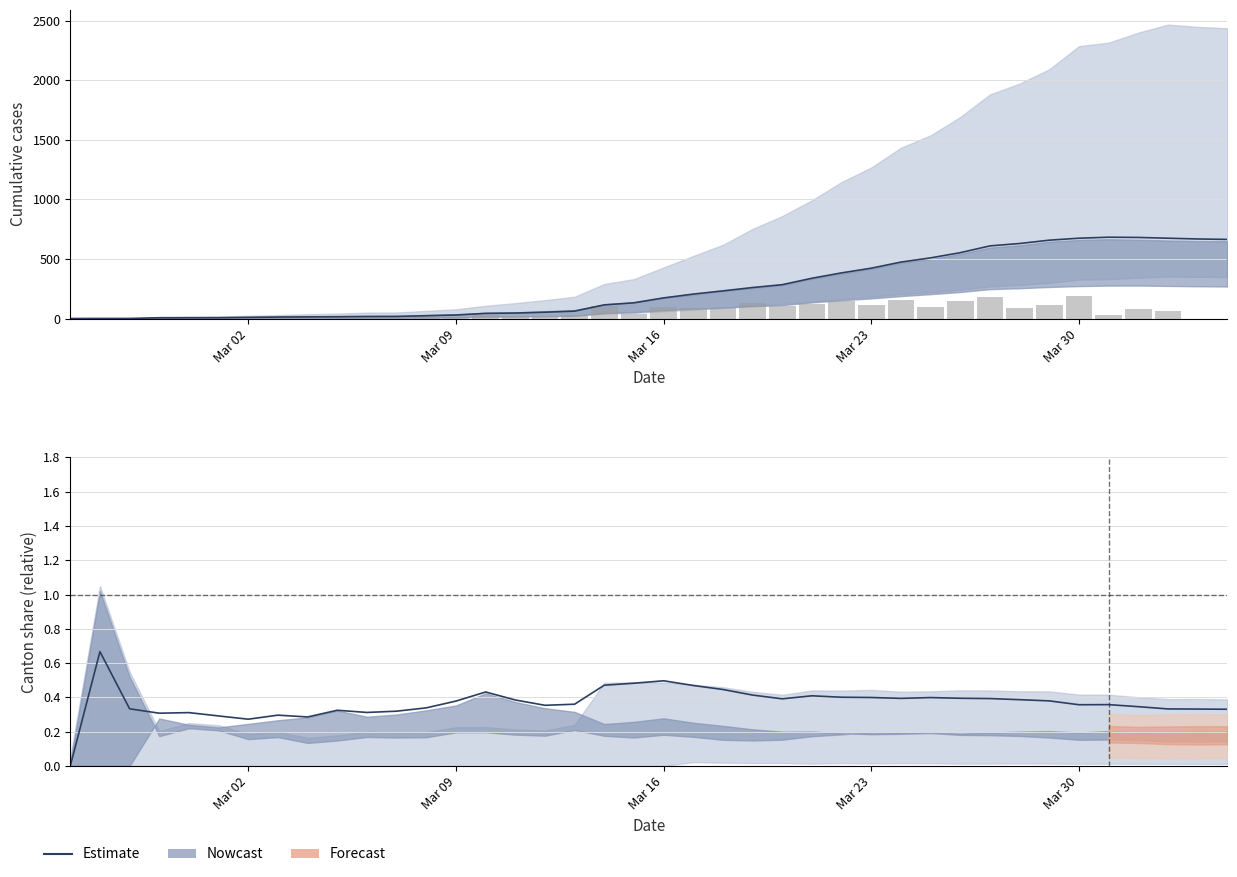

Which series has the largest total across all categories?

Estimate